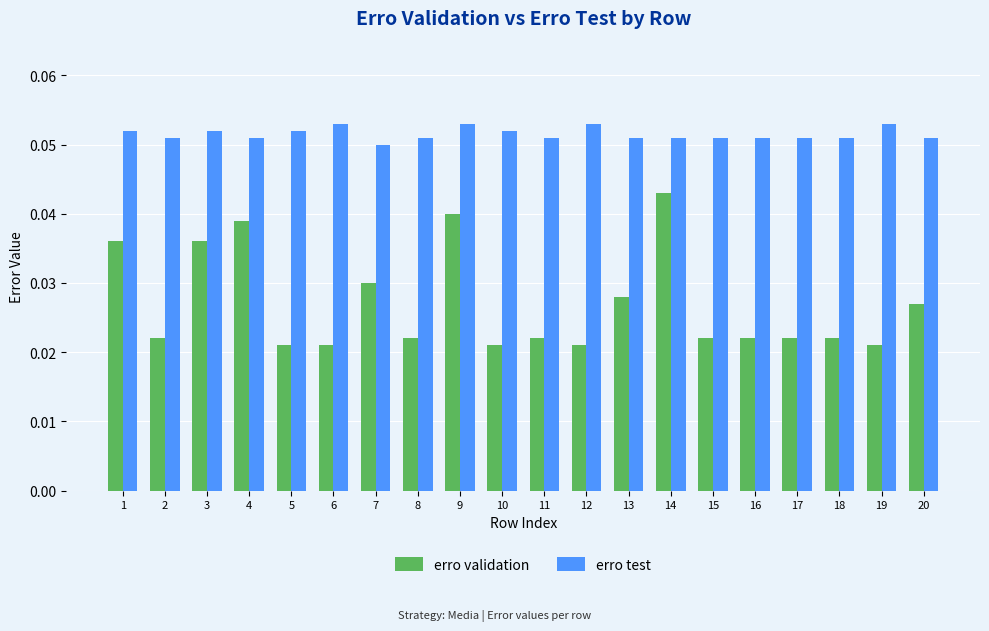

How many erro validation values are between 0 and 1?

20